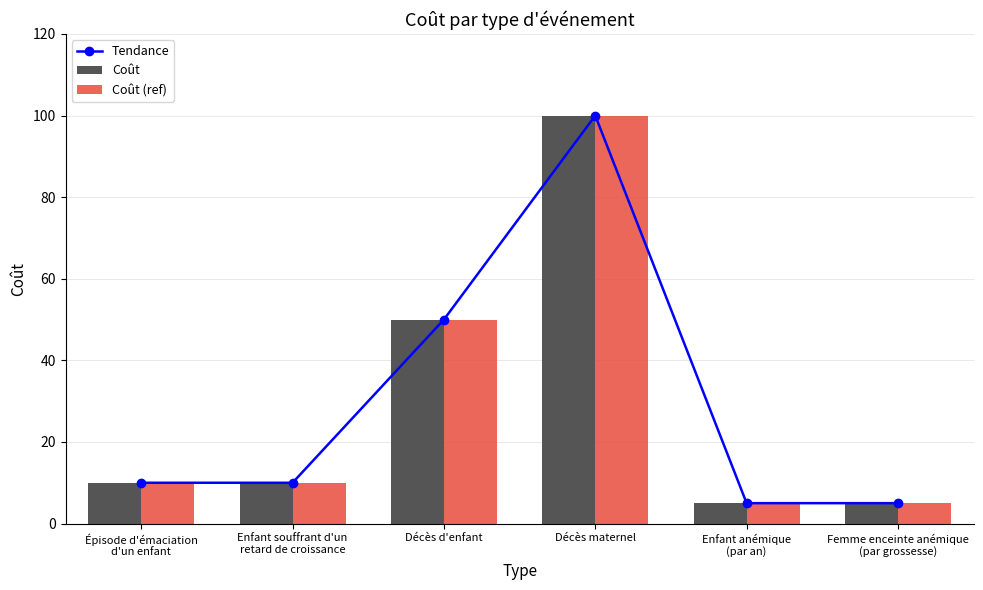

What is the label of the 5th bar from the right?

Enfant souffrant d'un
retard de croissance